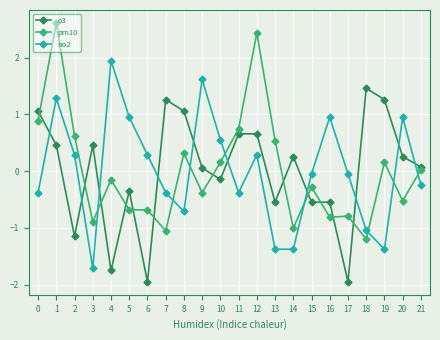

What is the smallest value displayed?

-2.0